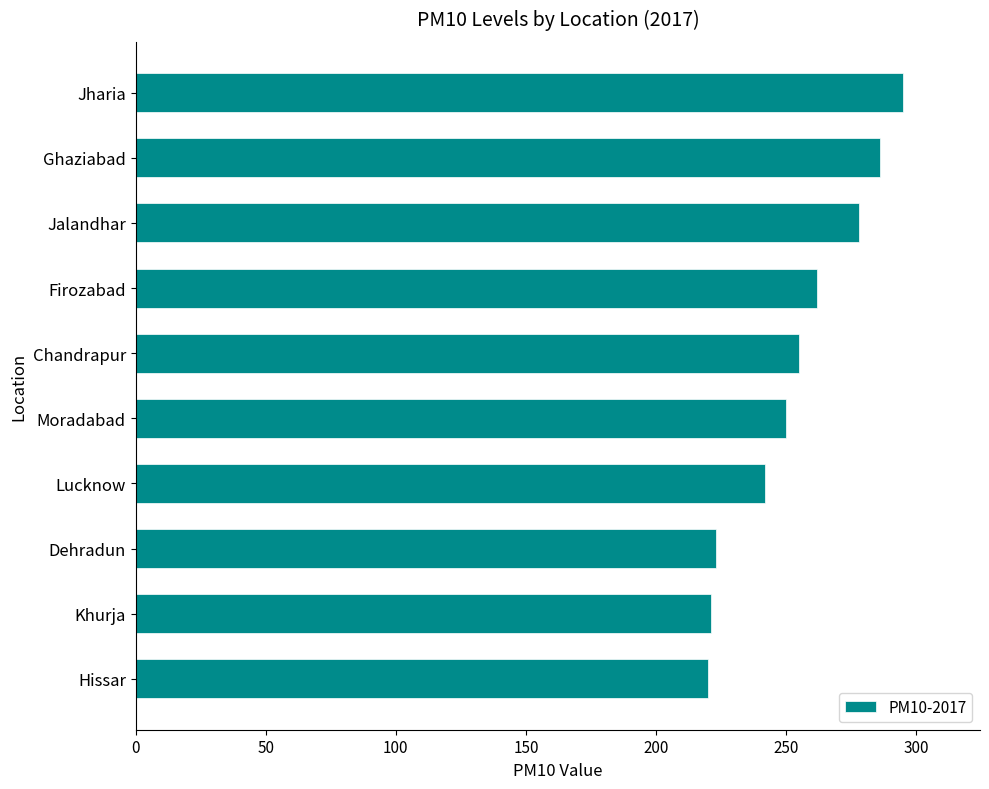

Where is the data nearest to the value 257?

Chandrapur